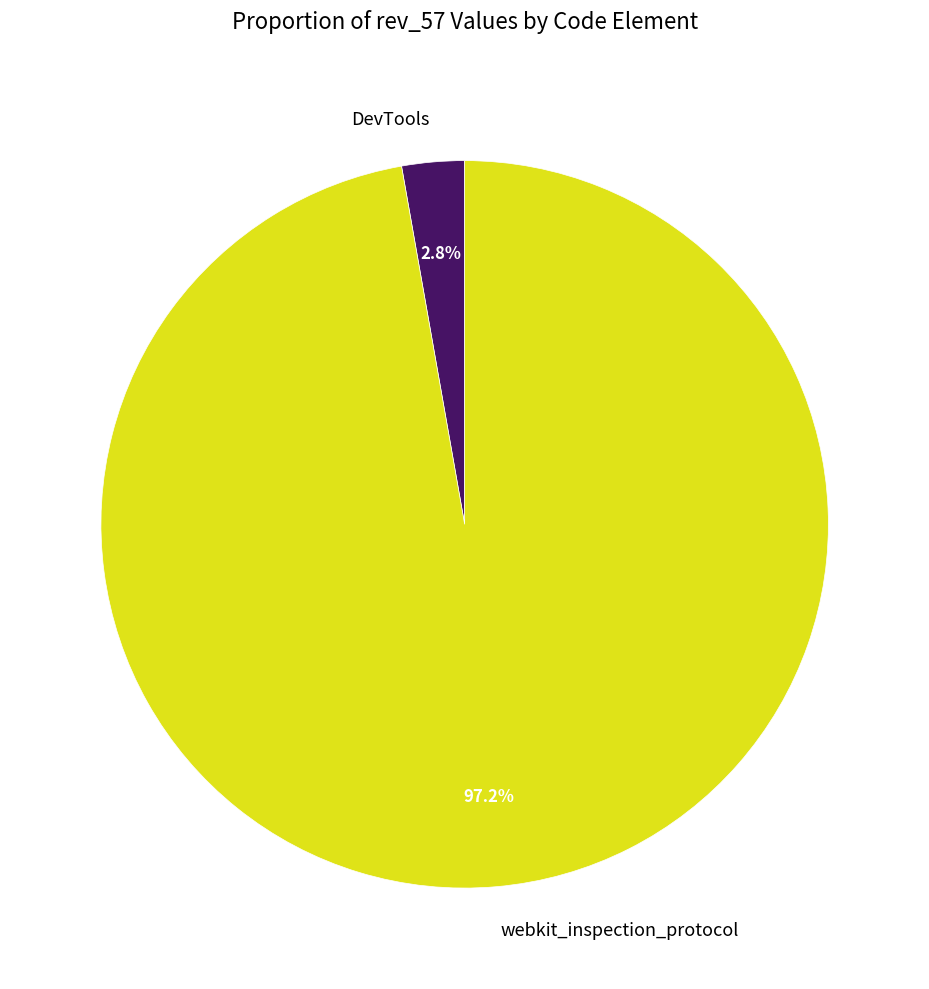

Which has a higher value, webkit_inspection_protocol or DevTools?

webkit_inspection_protocol